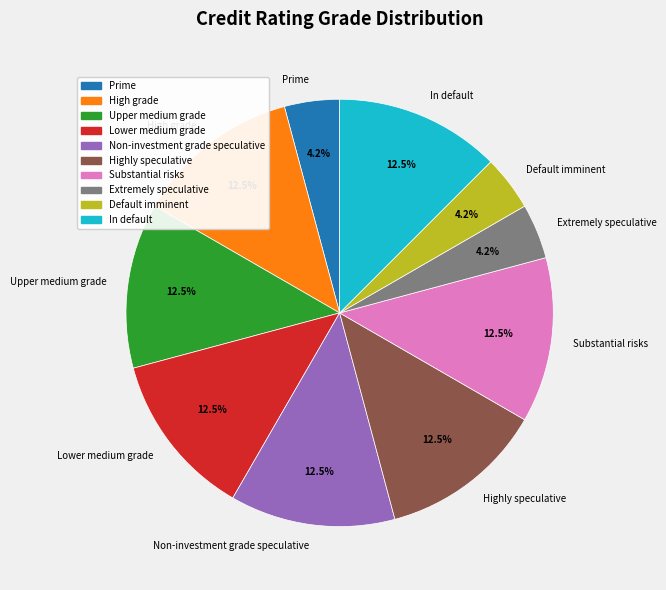

What portion of the pie excludes Highly speculative?

87.5%